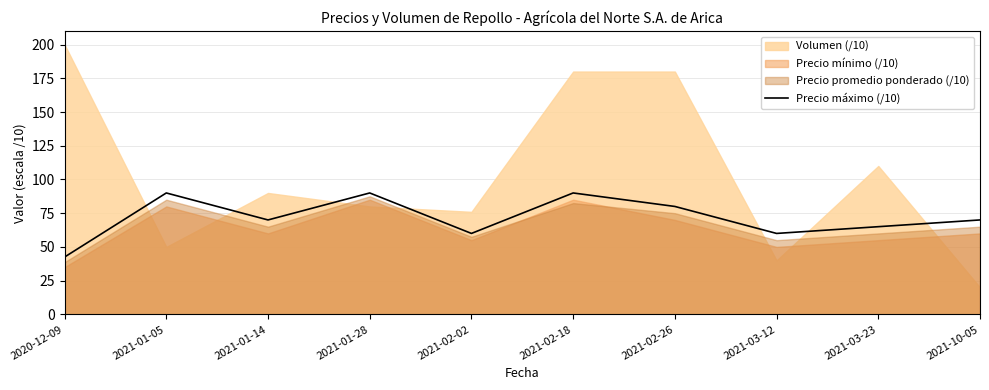

What is the minimum value for Precio máximo (/10)?

42.5